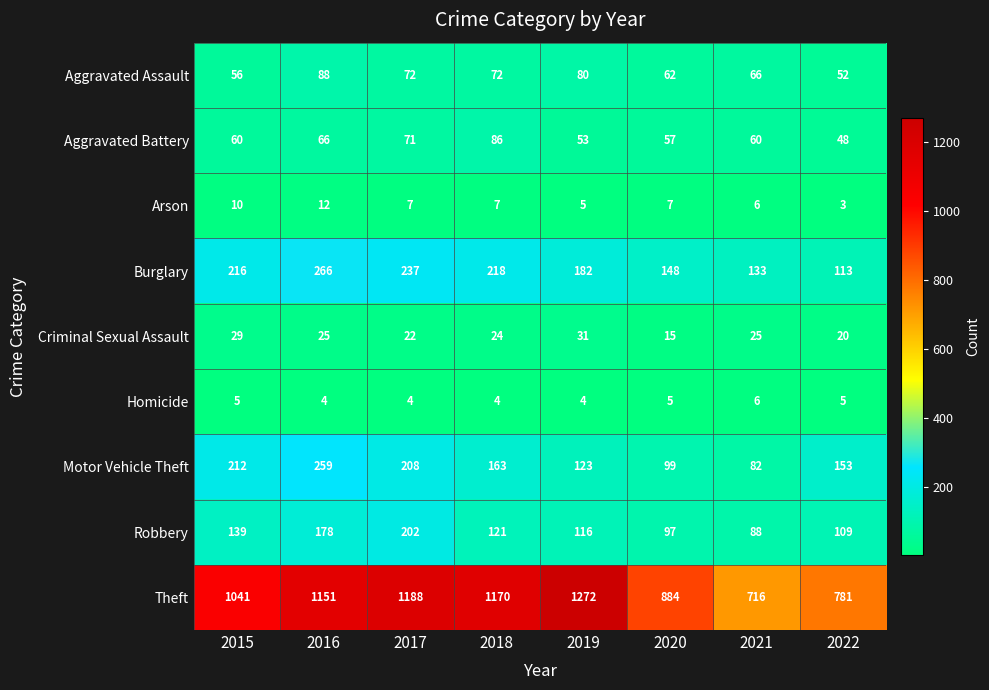

Which series has the largest total across all categories?

Theft